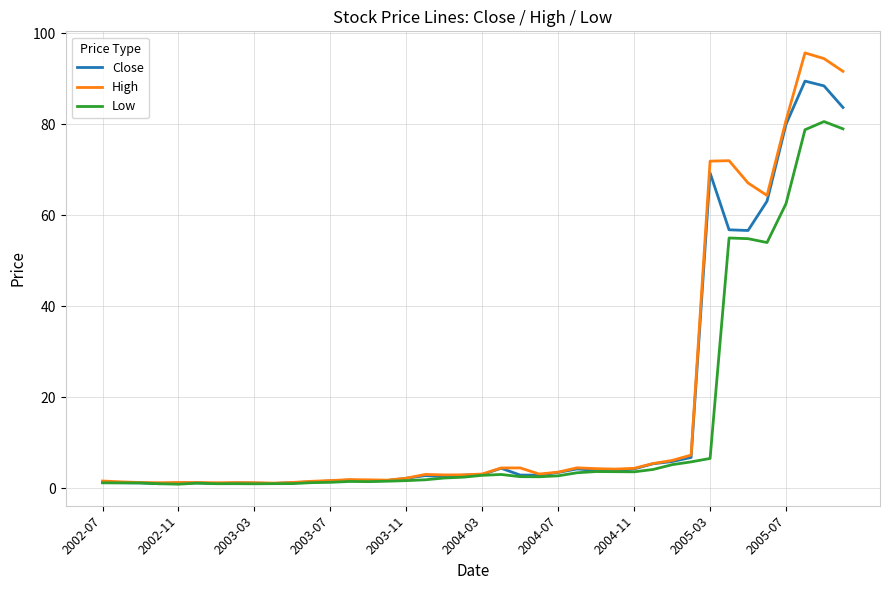

What is the maximum value shown in the chart?

95.7